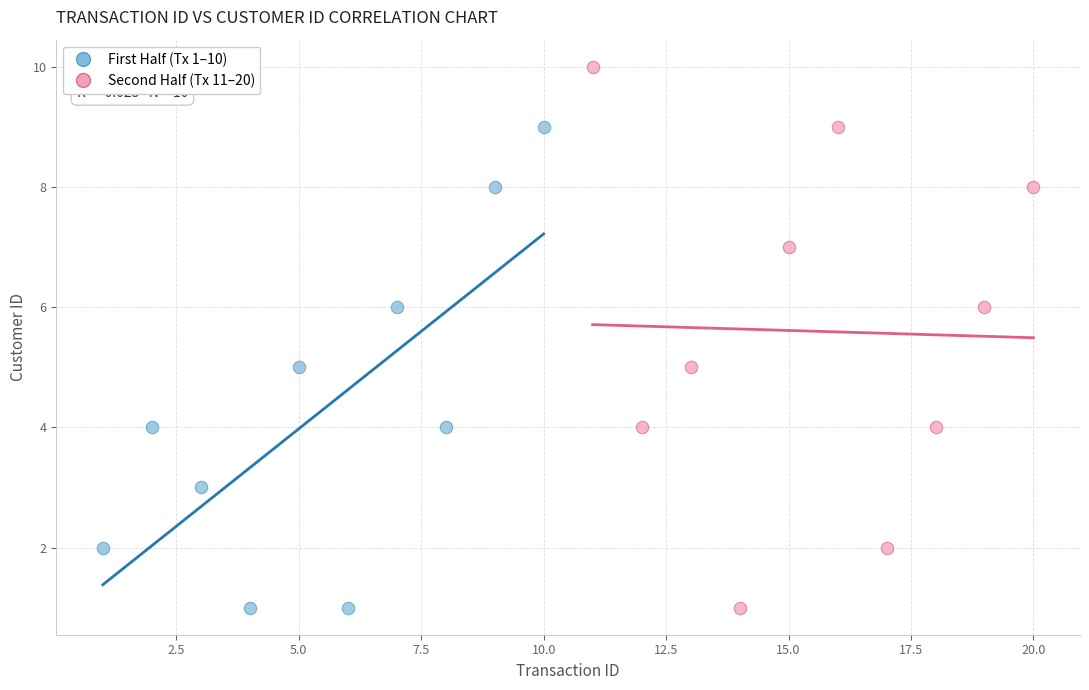

Which series contains the highest Y value?

Second Half (Tx 11–20)